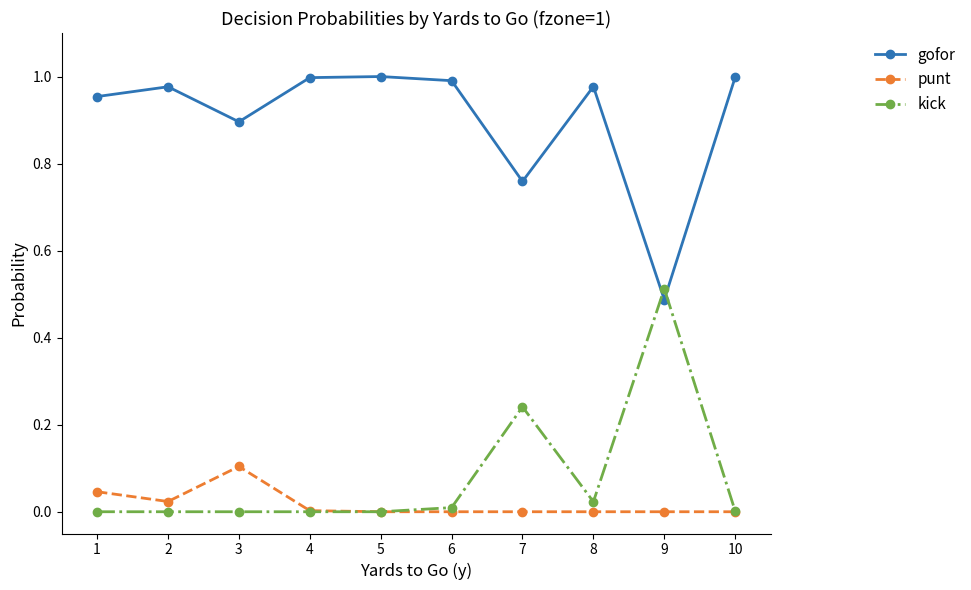

Which series has the largest total across all categories?

gofor